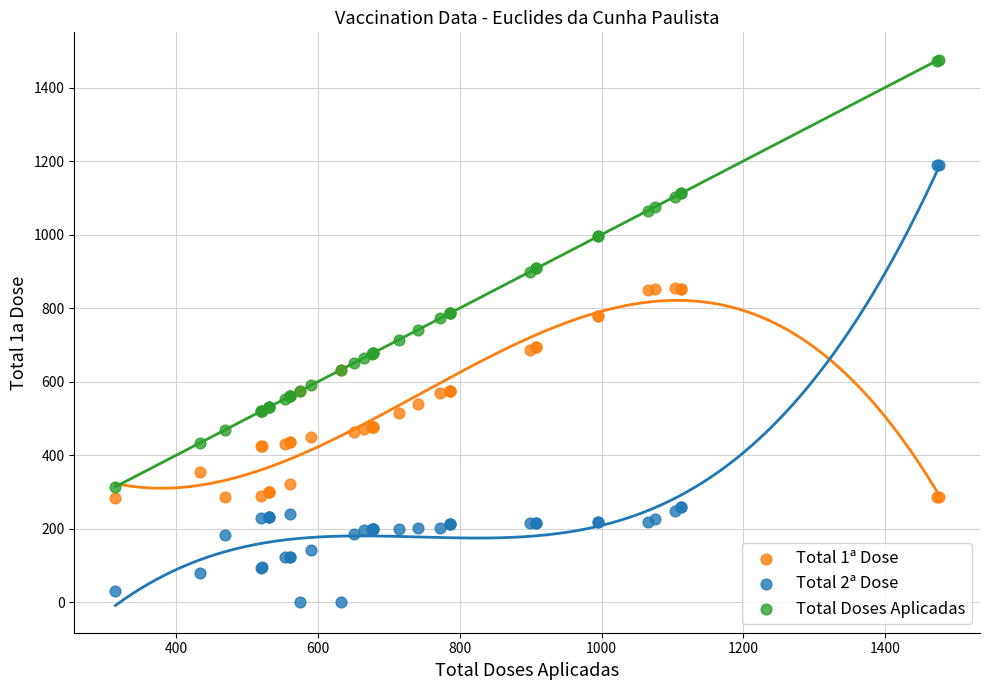

What are all the series names shown in the legend?

Total 1ª Dose, Total 2ª Dose, Total Doses Aplicadas